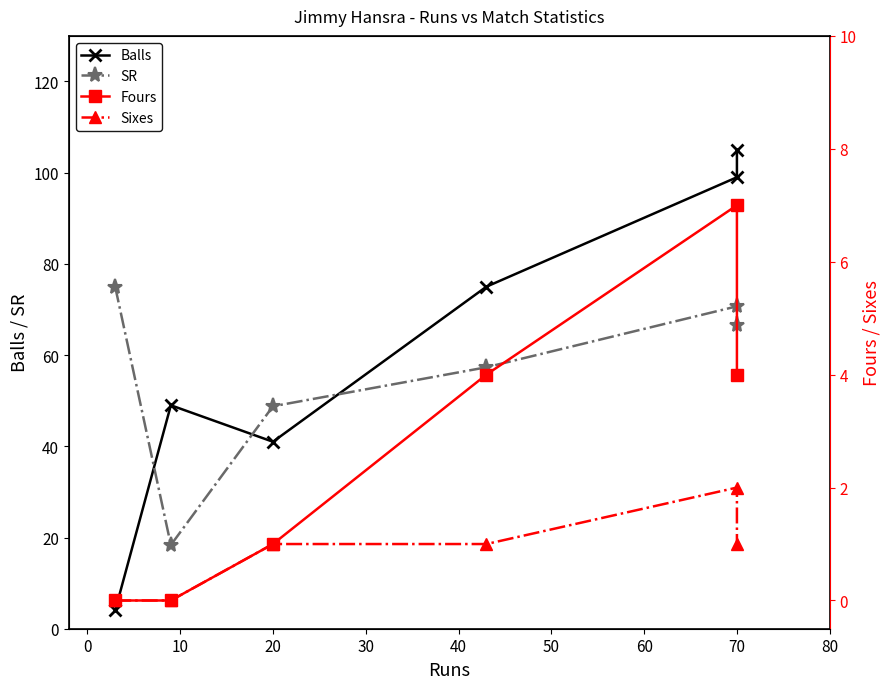

True or false: Balls has a value of 2.1 at −10.

False